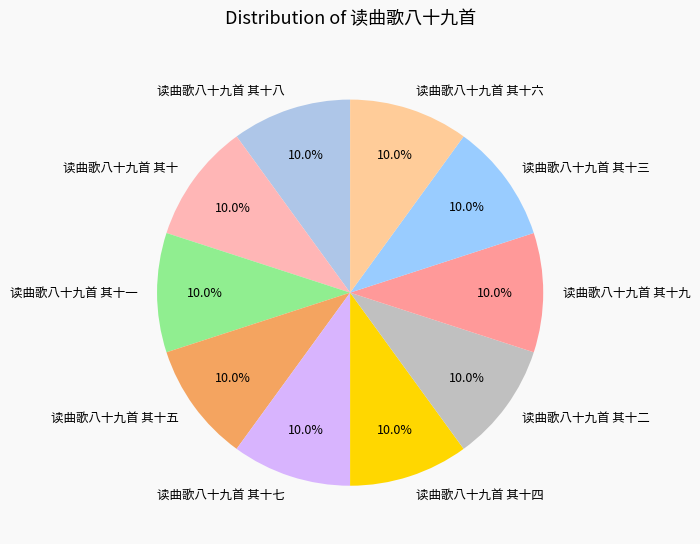

What is the ratio of the value at 读曲歌八十九首 其十九 to the value at 读曲歌八十九首 其十四?

1.0